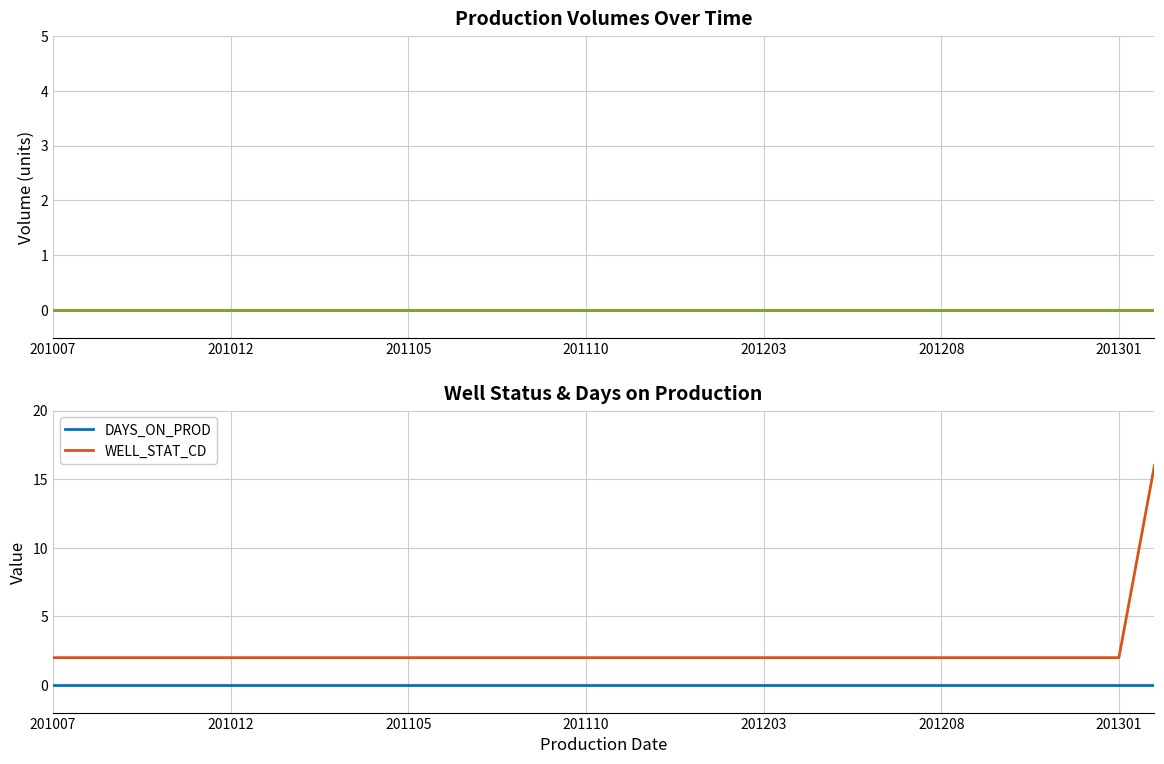

True or false: DAYS_ON_PROD and MON_O_PROD_VOL cross at least once.

False